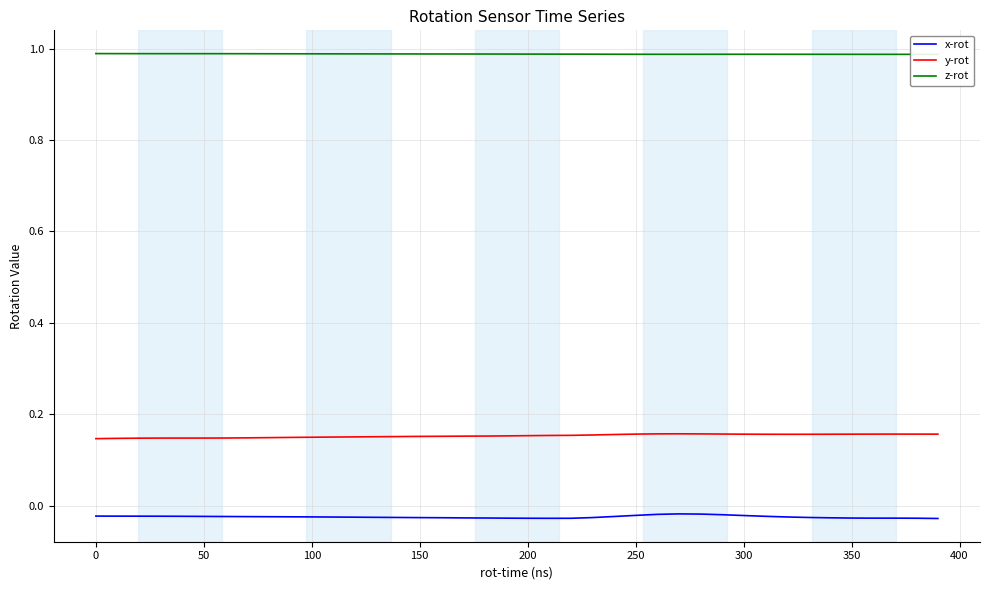

Does the chart display data point markers on the line(s)?

No